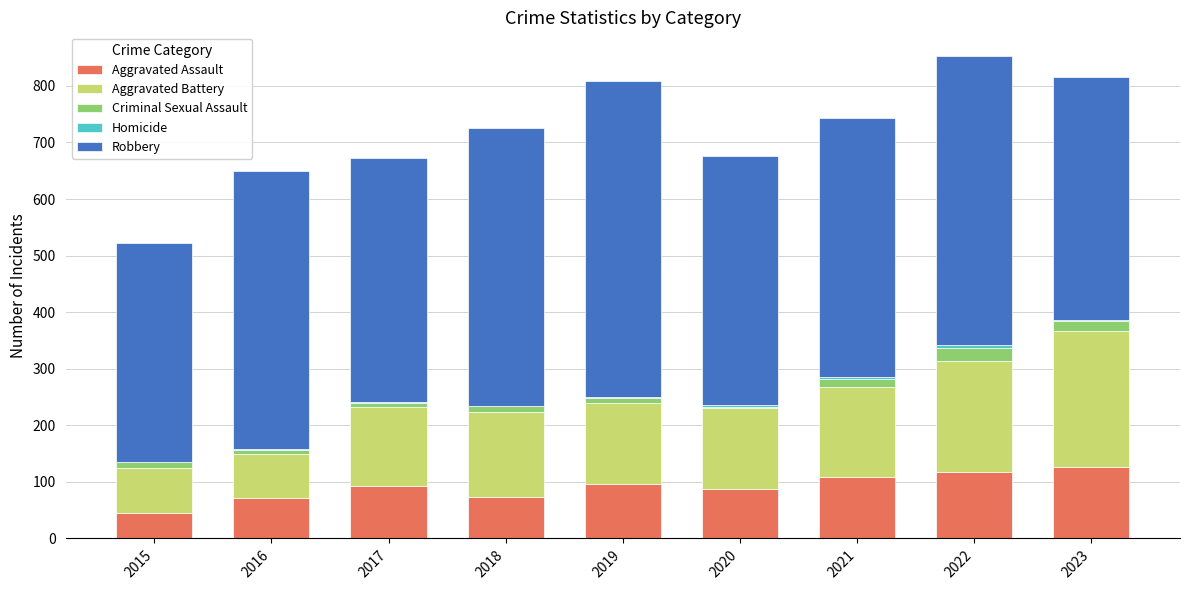

At which category is the sum across all series the highest?

2022